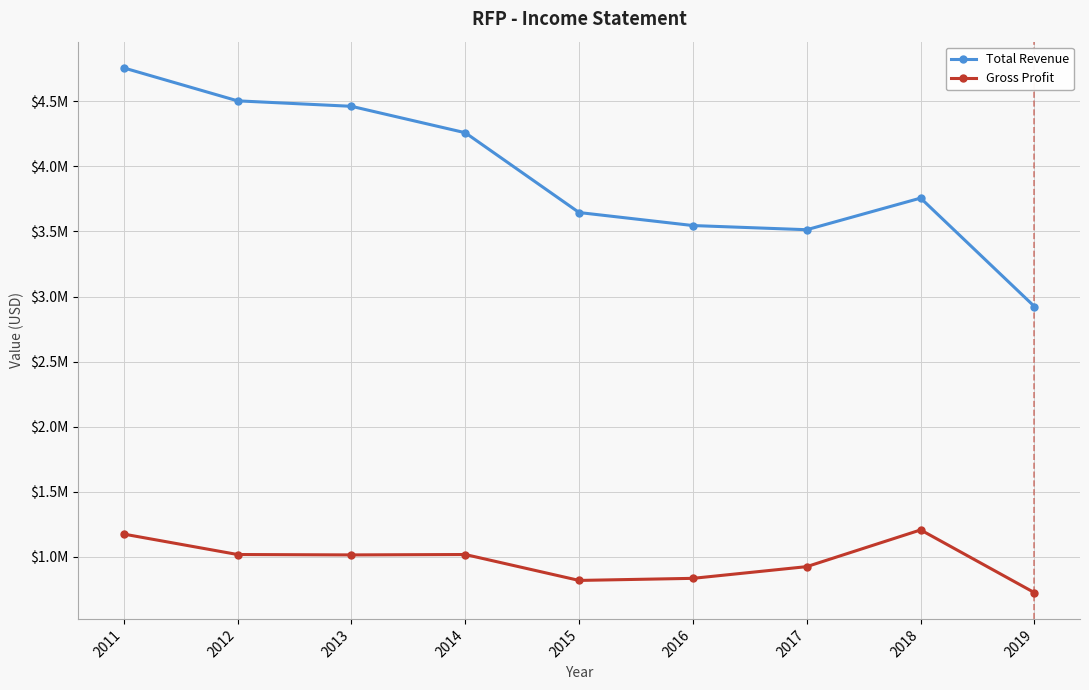

Does the chart have visible grid lines?

Yes